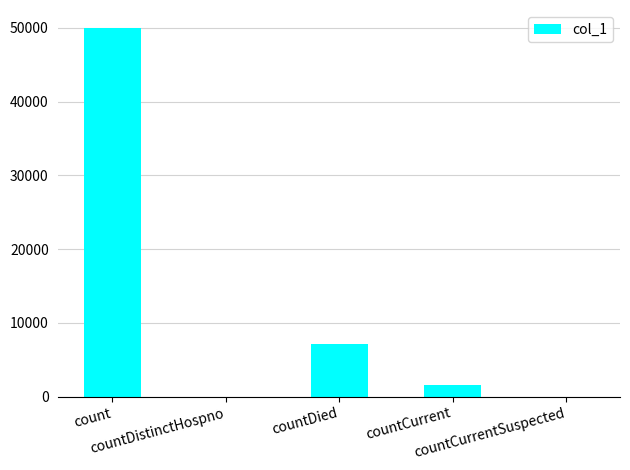

Which has a higher value, countCurrentSuspected or count?

count